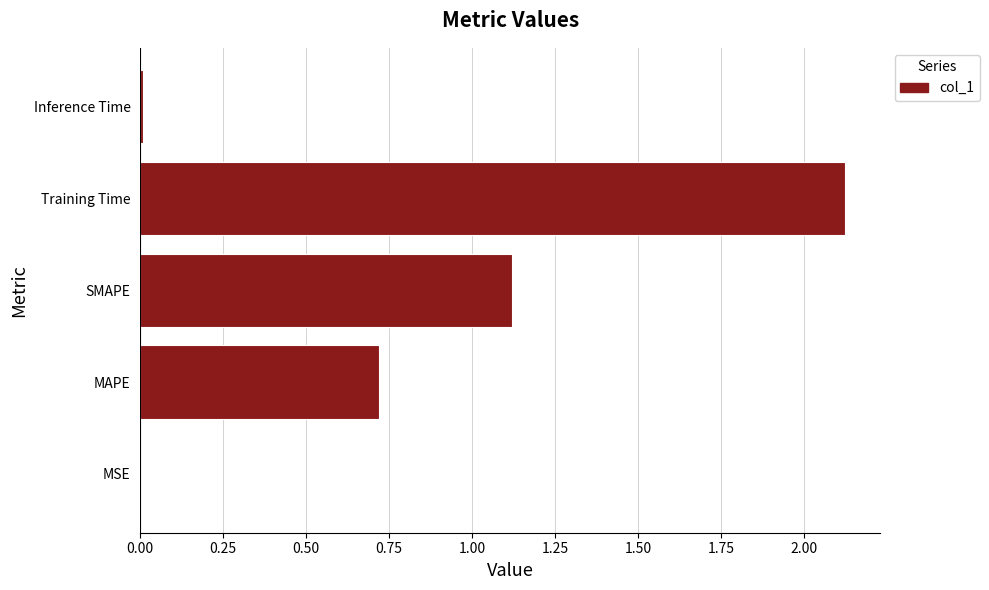

What is the sum of all values?

4.0